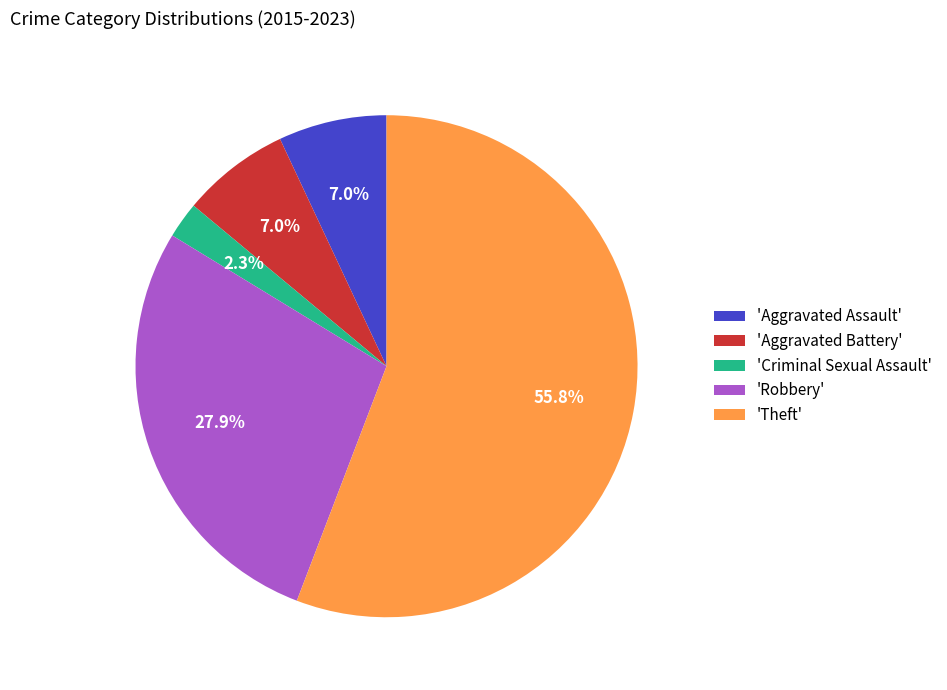

What is the ratio of the value at 'Aggravated Assault' to the value at 'Criminal Sexual Assault'?

3.0